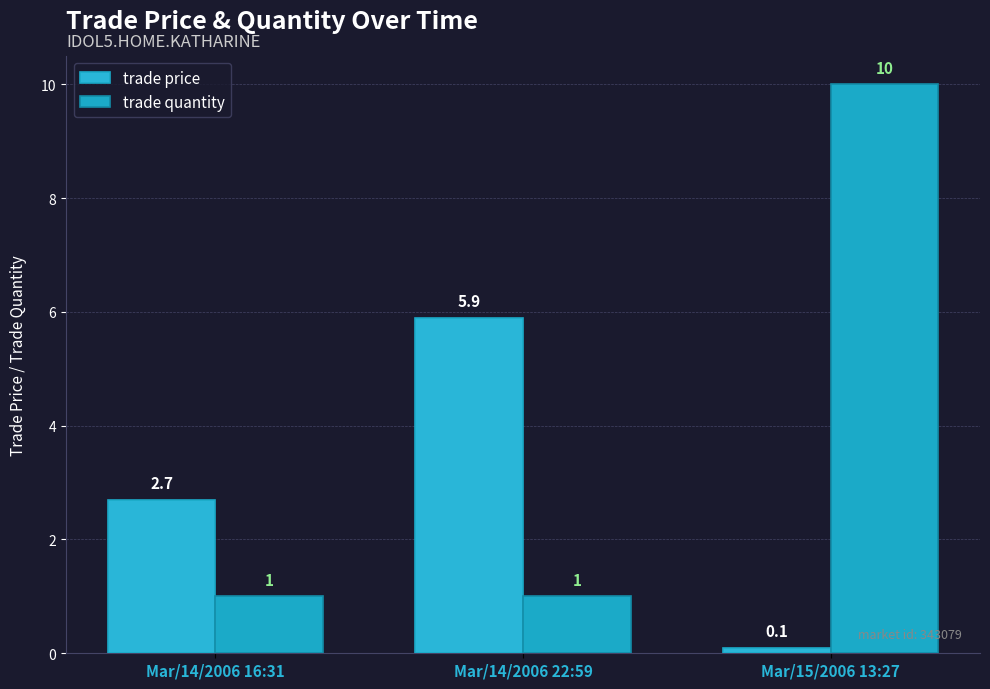

What is the approximate value of trade quantity at Mar/14/2006 22:59?

1.0